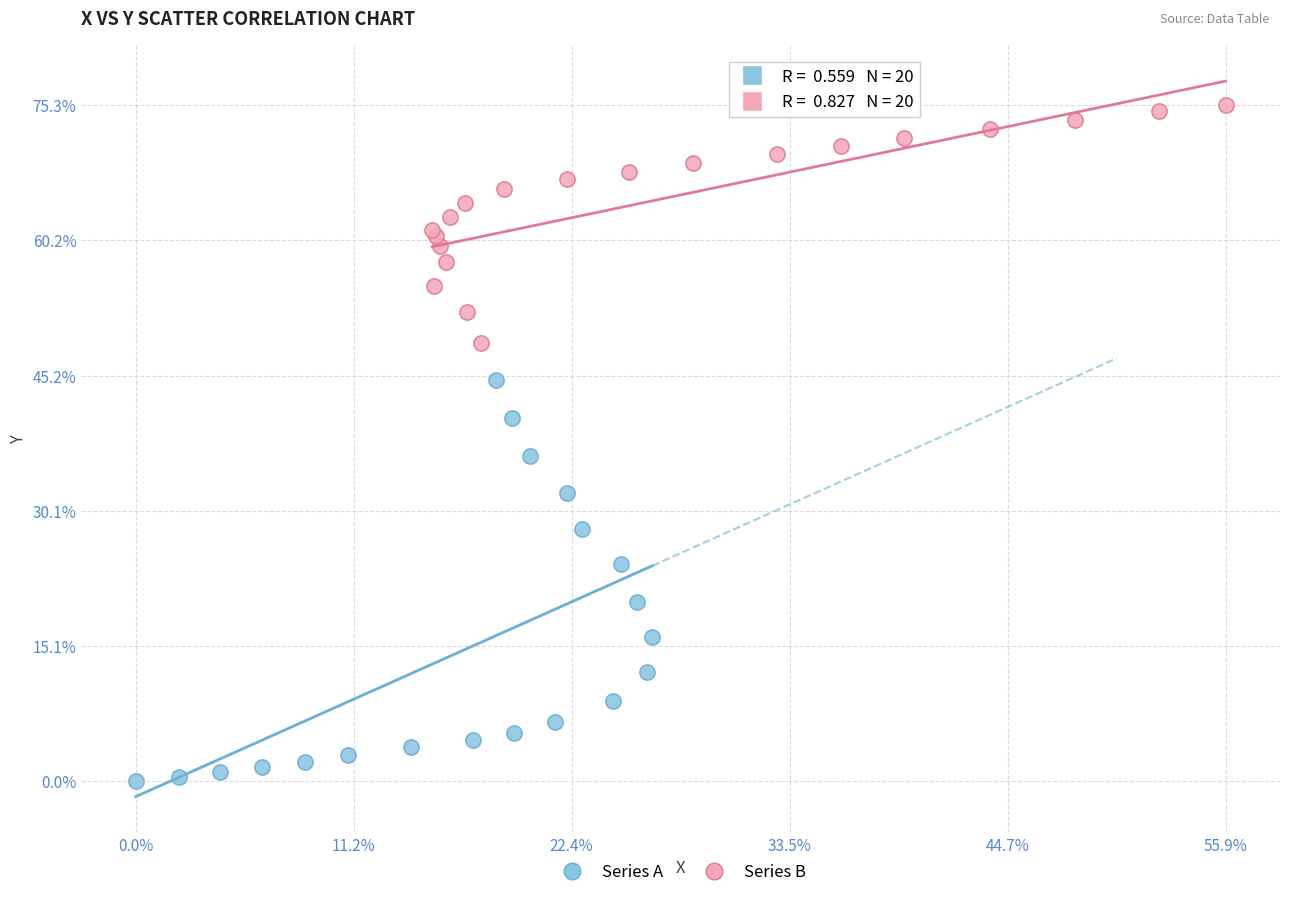

What are all the series names shown in the legend?

Series A, Series B